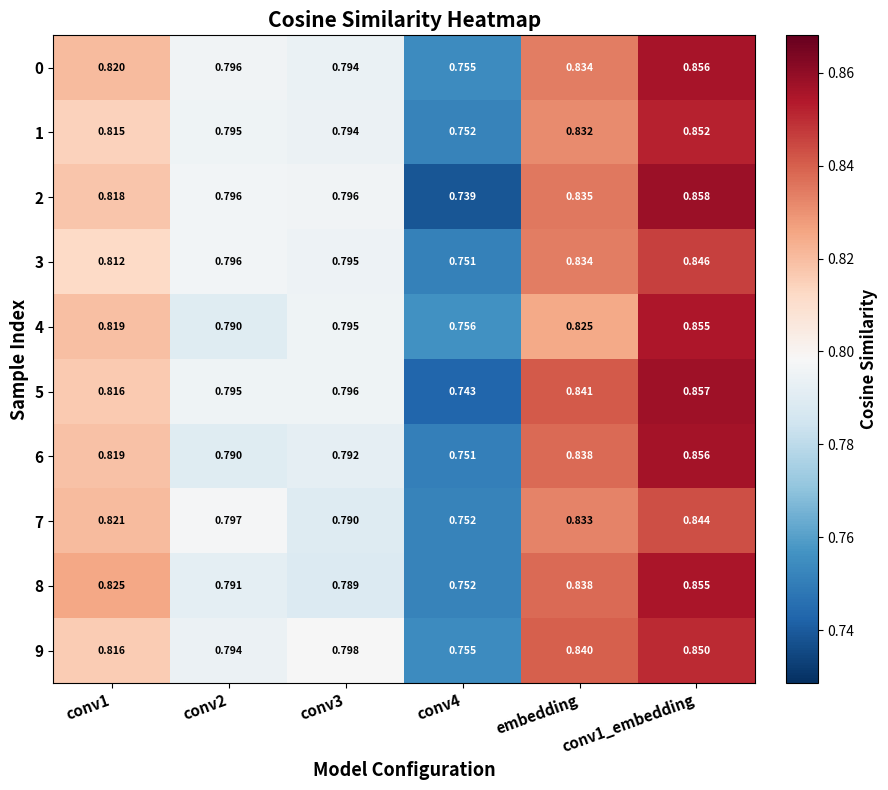

Is the value of 1 at conv2 greater than the value of 6 at conv1_embedding?

No